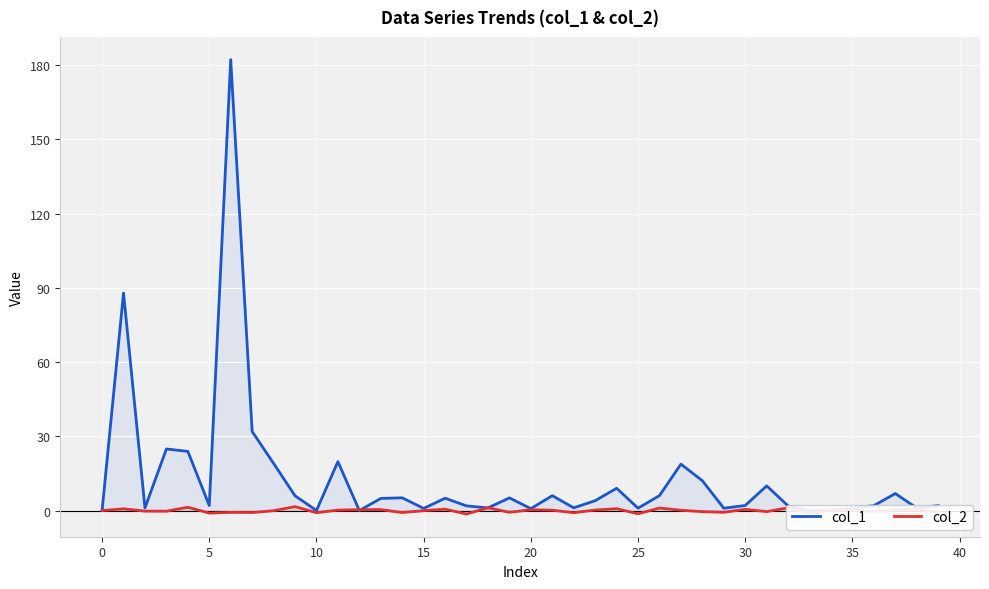

List the series in order of their overall mean, lowest first.

col_2, col_1